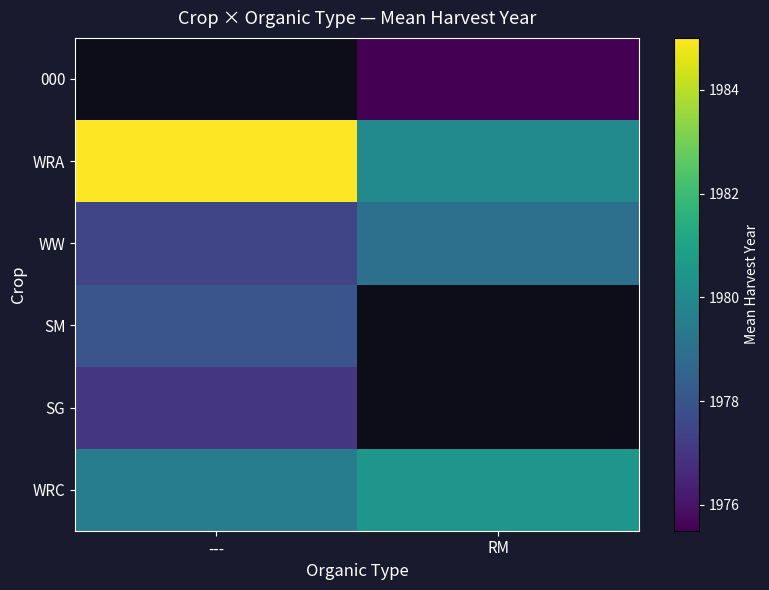

What is the spread (max minus min) of values at ---?

8.0